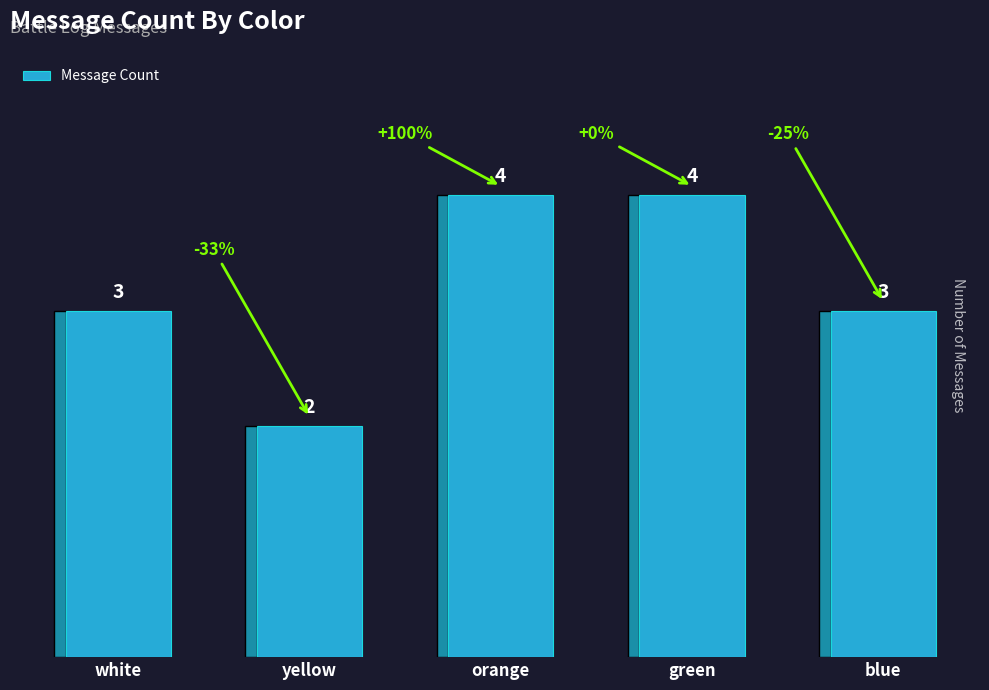

Reading left to right, what are all the values shown in this chart?

white=3	yellow=2	orange=4	green=4	blue=3